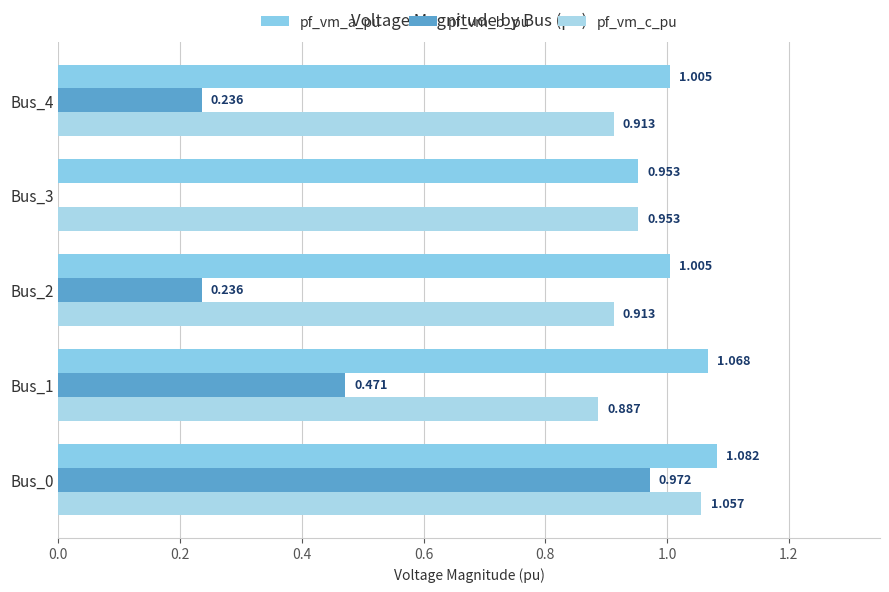

How many positive values does the pf_vm_b_pu series have?

4